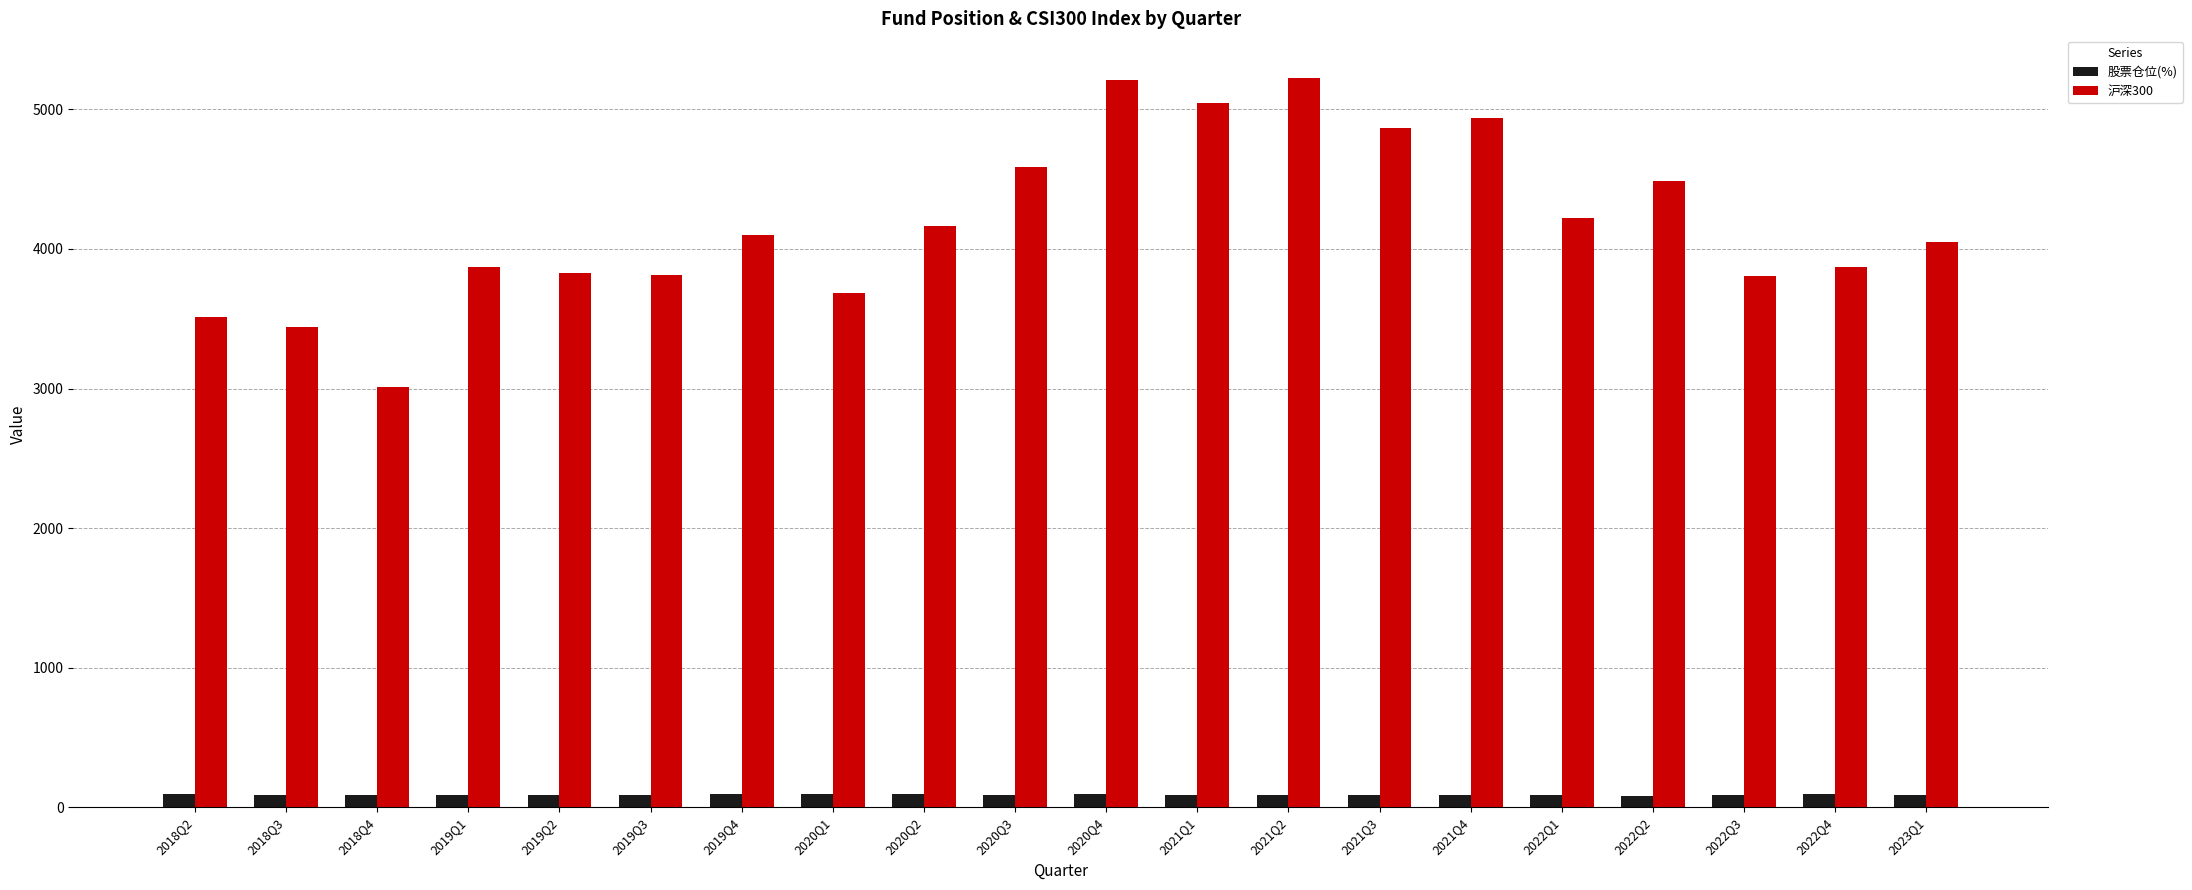

The value of 沪深300 at 2018Q3 is 5167.8. True or false?

False